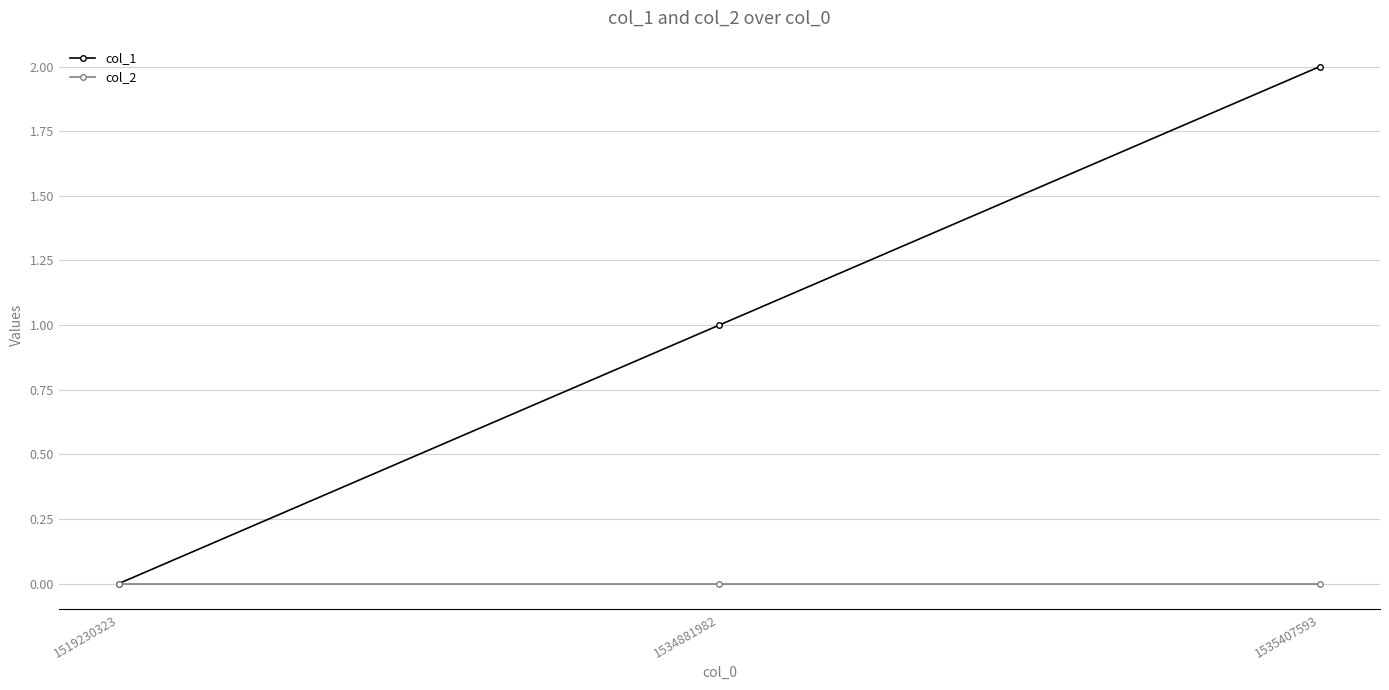

What is the difference between the col_1 values at 1535407593 and 1519230323?

2